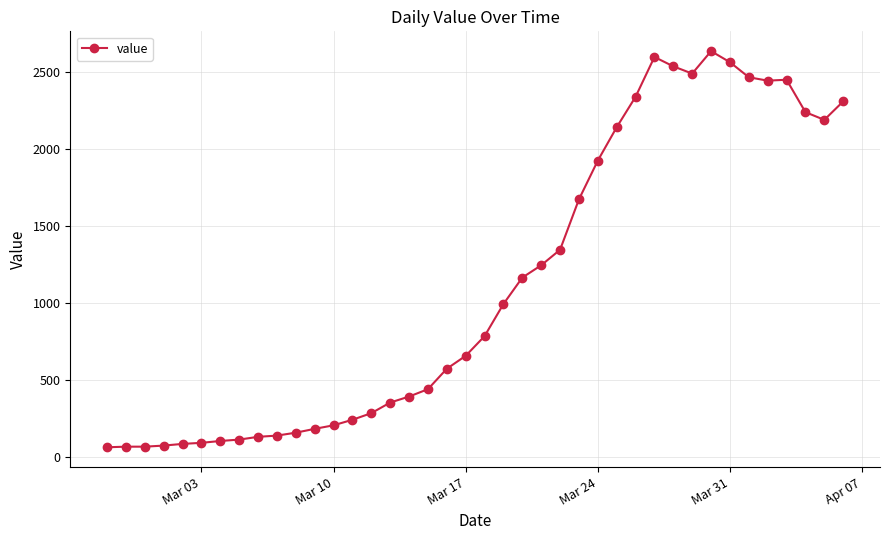

True or false: the data has more than 0 interior local peaks.

True